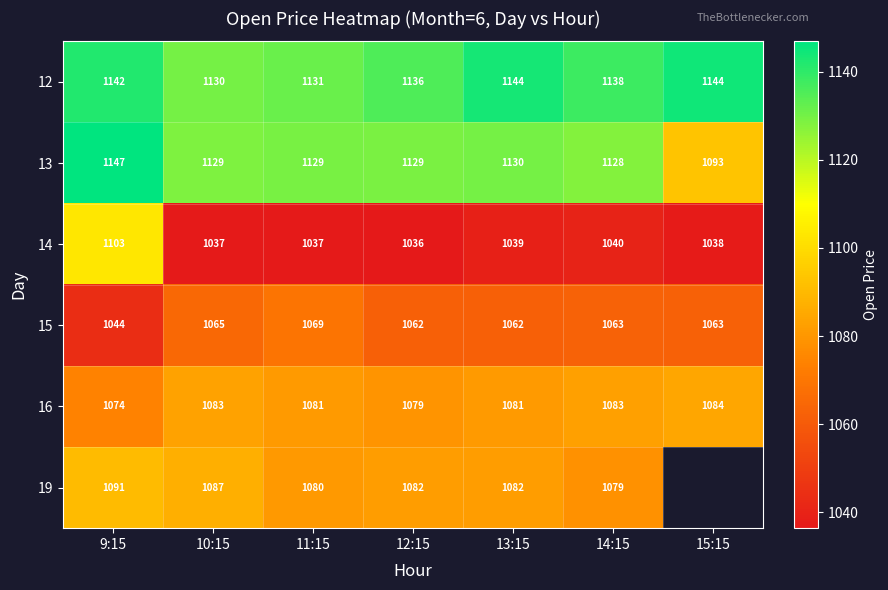

Between 12:15 and 9:15, which is larger?

9:15